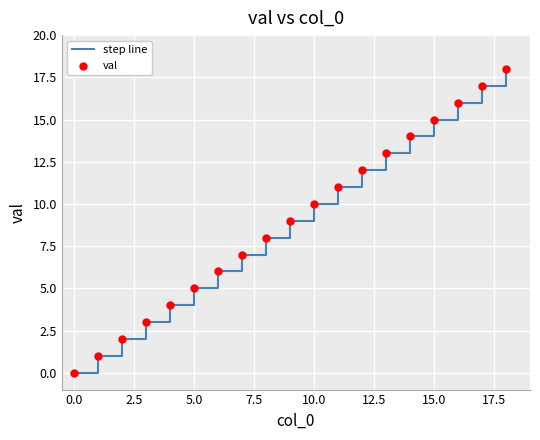

What is the greatest value displayed?

18